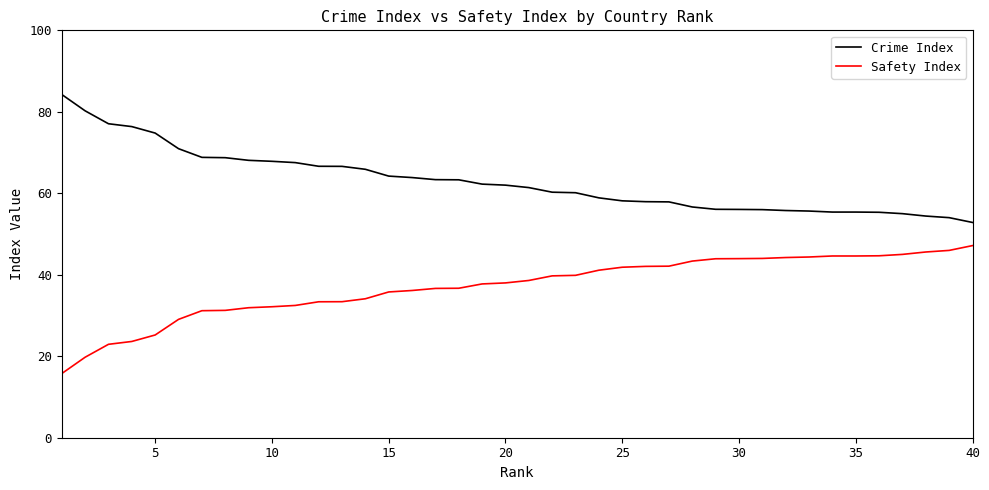

List the series in order of their peak value, highest first.

Crime Index, Safety Index